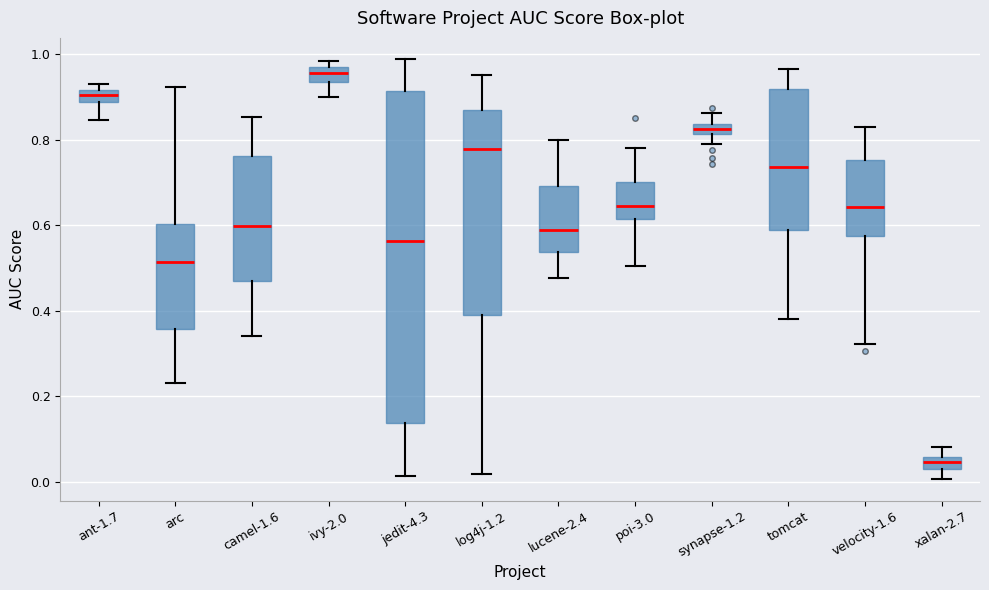

Where is the lower edge of the box for xalan-2.7 on the y-axis? The values are not printed on the chart, so give them approximately, as read against the axis.

0.04